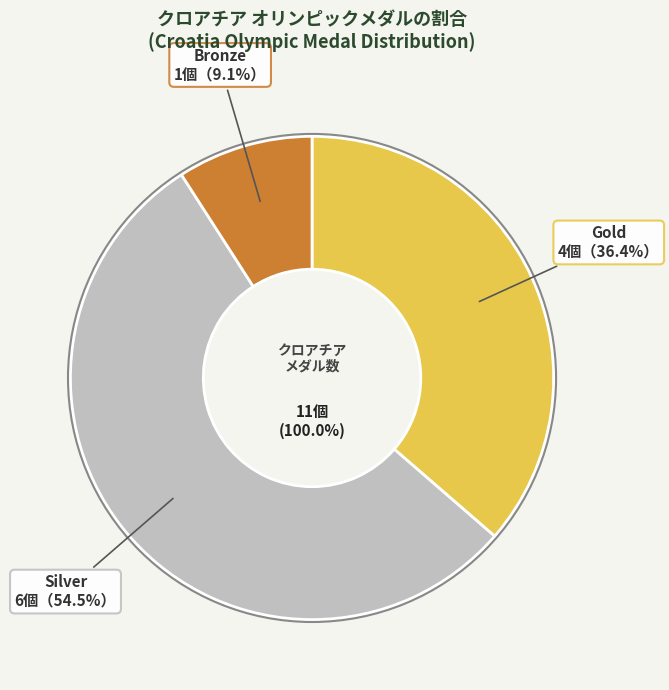

Is there a majority slice in this chart?

Yes